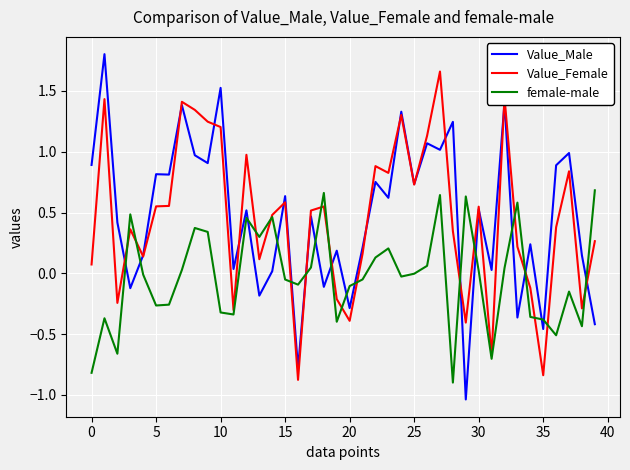

List the series in order of their peak value, highest first.

Value_Male, Value_Female, female-male